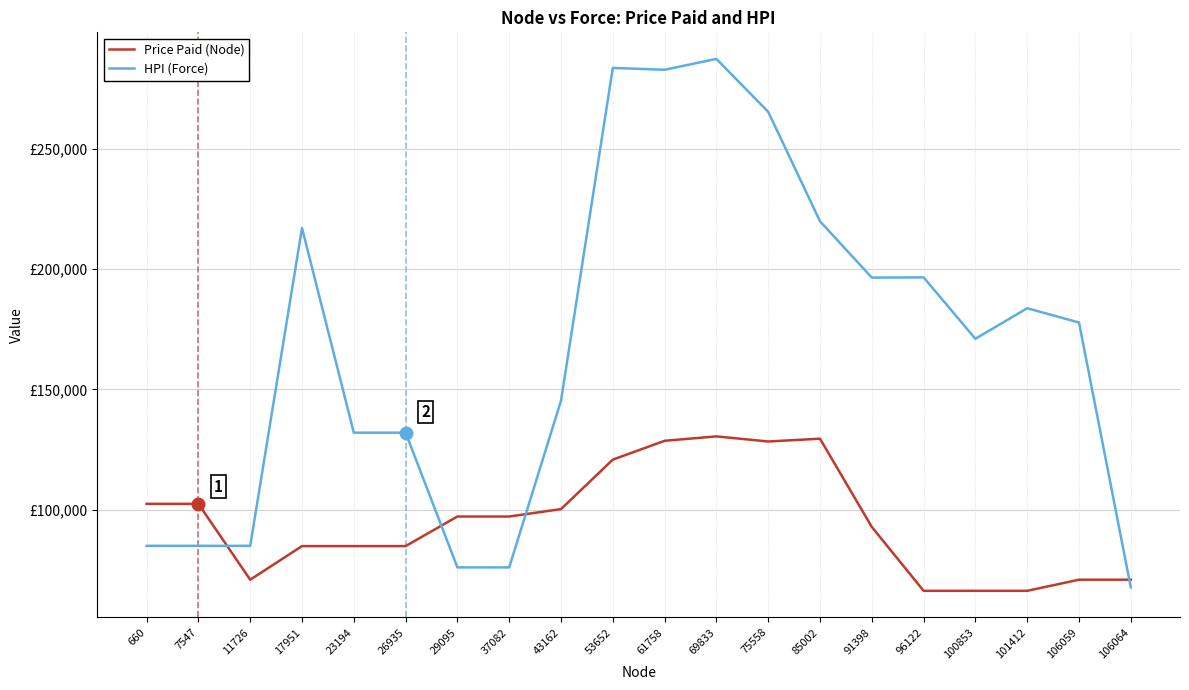

Is it true that HPI (Force) equals 117833.2 at 106059?

False